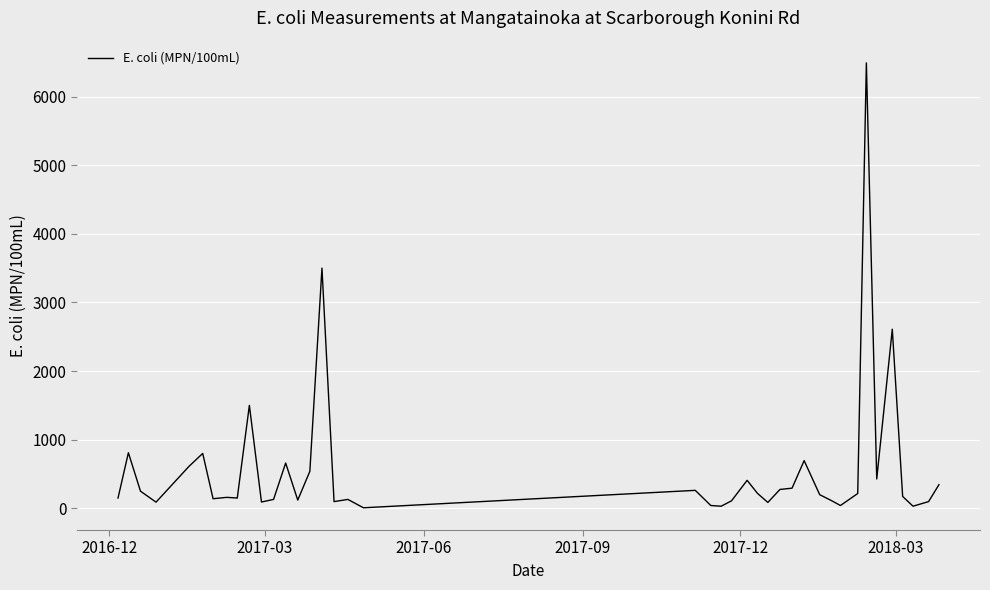

What is the maximum value shown in the chart?

6490